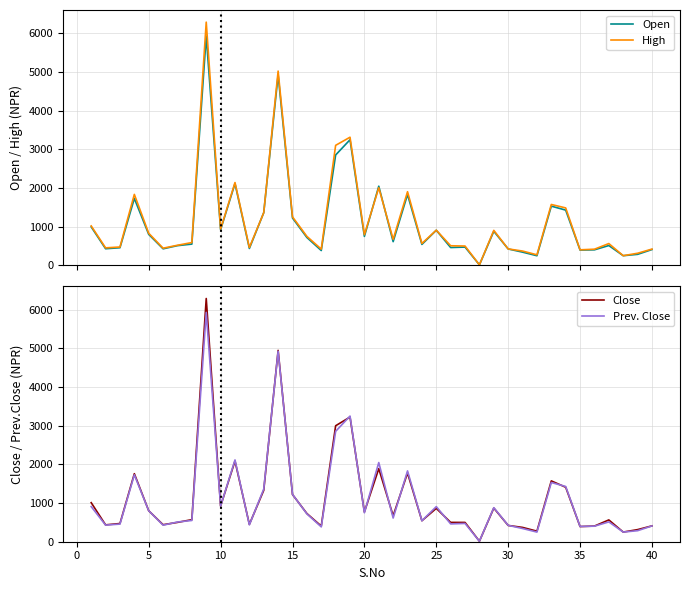

How many lines are shown in the chart?

4